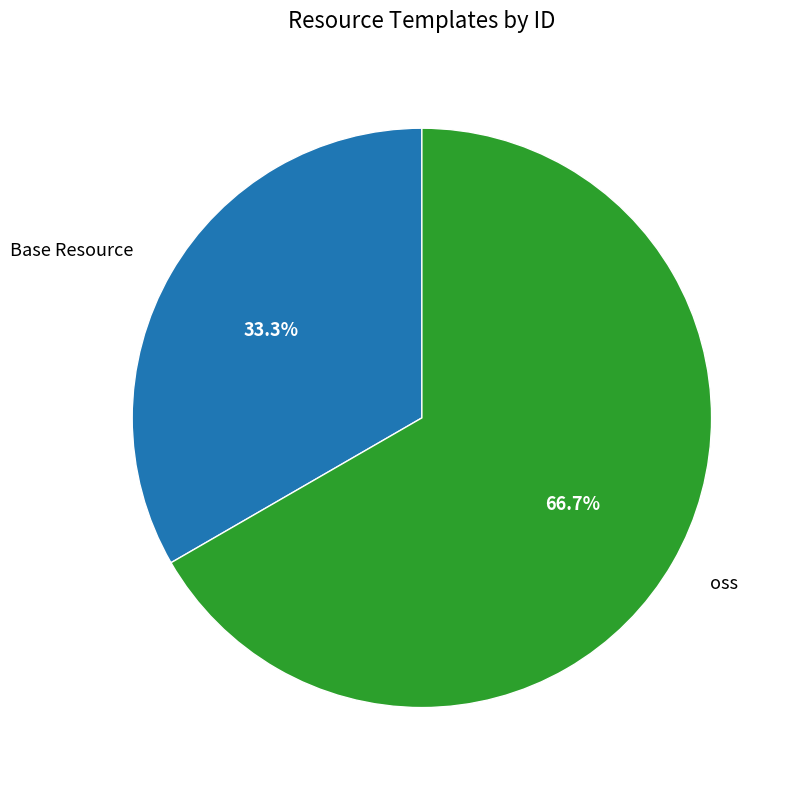

What is the ratio of the value at oss to the value at Base Resource?

2.0